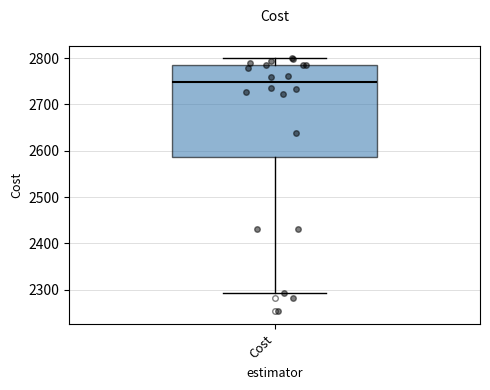

Transcribe this box plot: give where the median line is, the range the box spans, and where the two whiskers end, as read against the y-axis. The values are not printed on the chart, so give them approximately, as read against the axis.

median 2750, box 2590 to 2790, whiskers 2290 to 2800